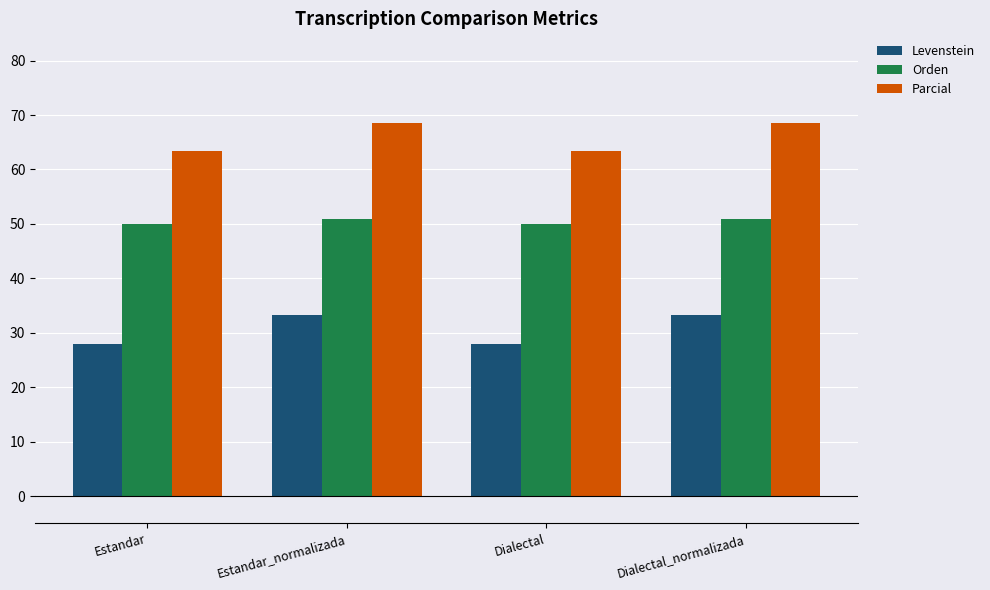

What is the label of the 2nd bar from the left?

Estandar_normalizada